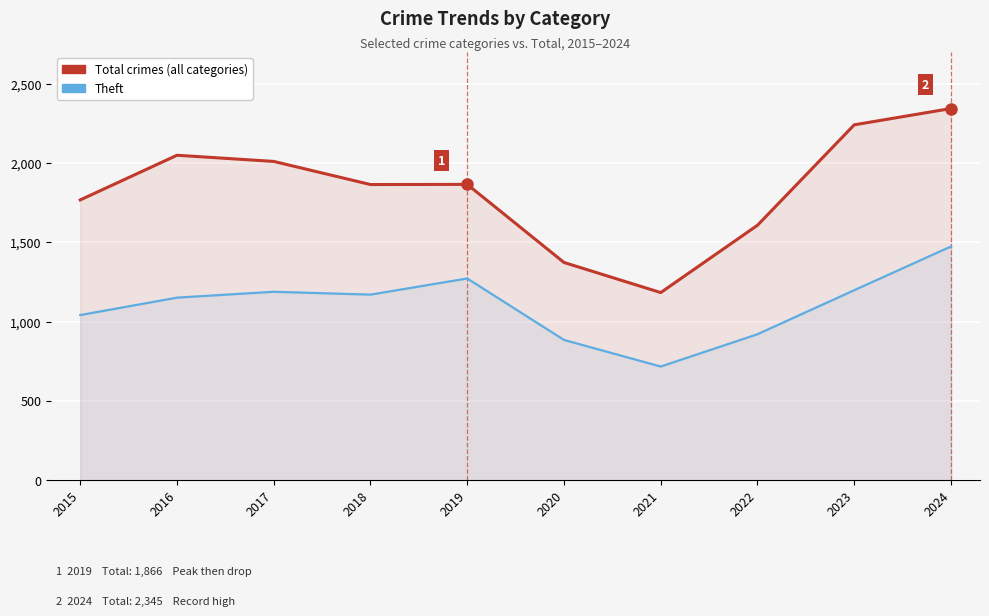

Which category has the highest value across all series?

2024